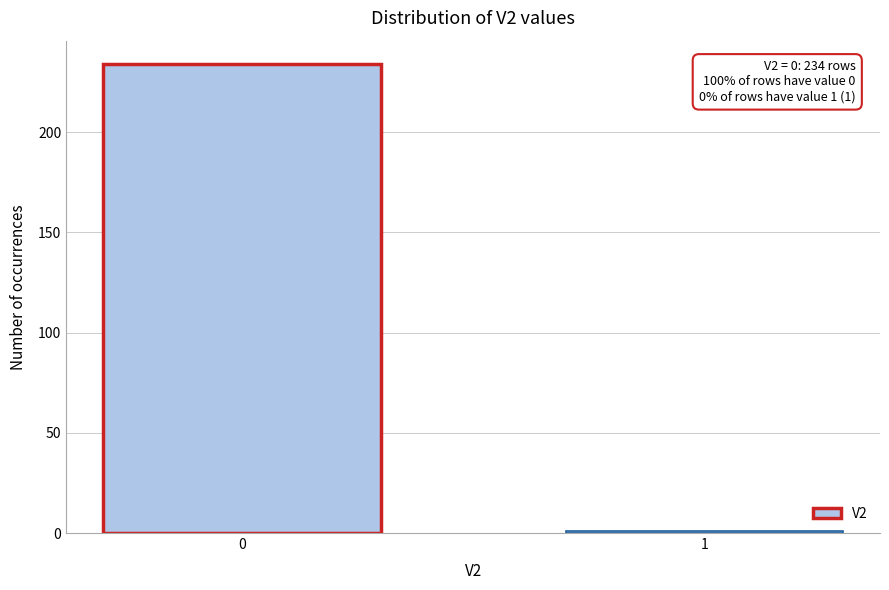

Reading right to left, what are all the values shown in this chart?

1=1	0=234